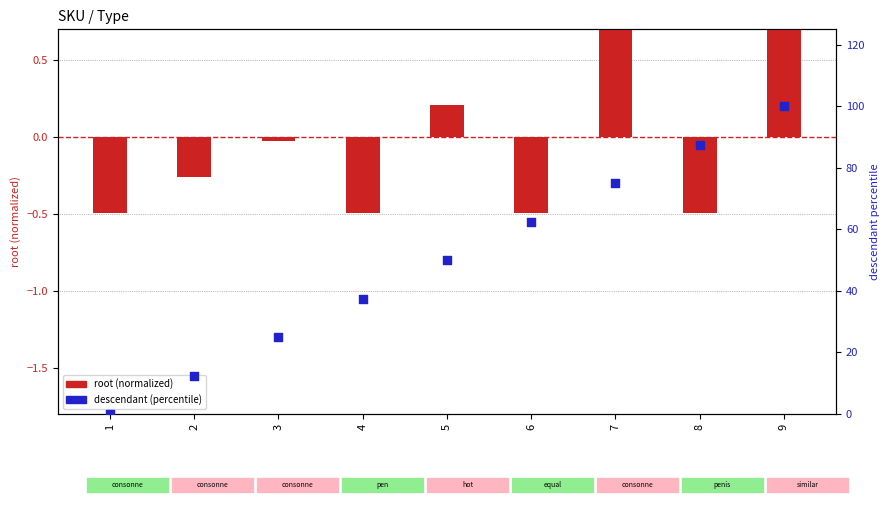

At how many categories does at least one series exceed 53?

4